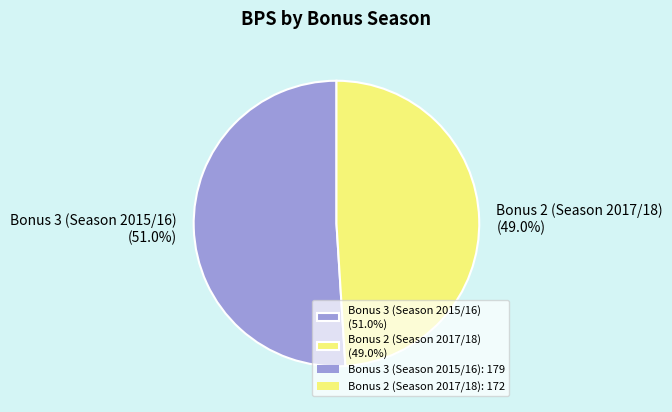

What is the ratio of the value at Bonus 3 (Season 2015/16) to the value at Bonus 2 (Season 2017/18)?

1.0